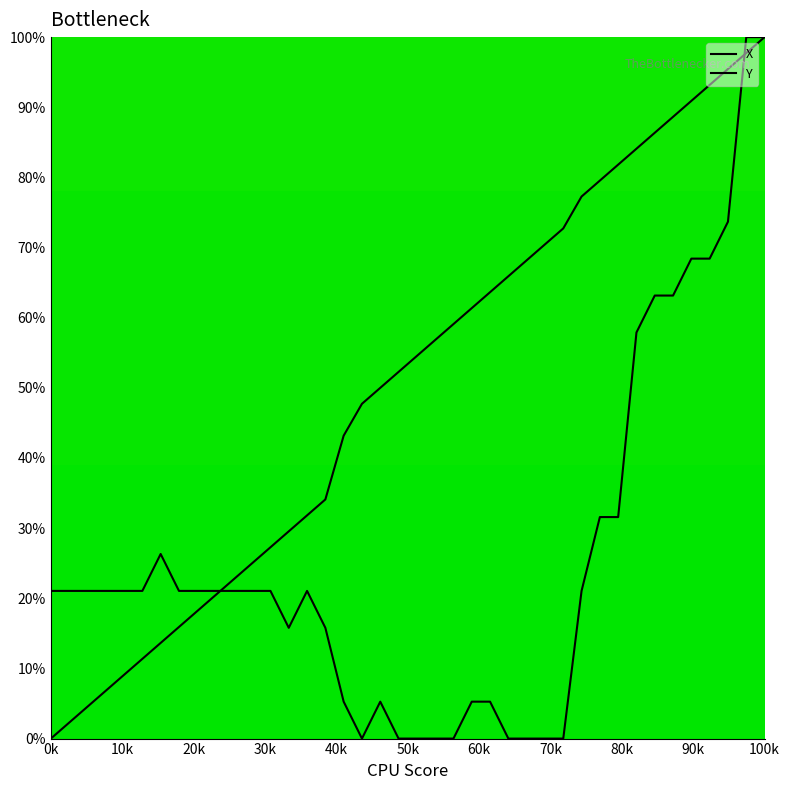

The Y series shows 6.9 at 16. True or false?

False